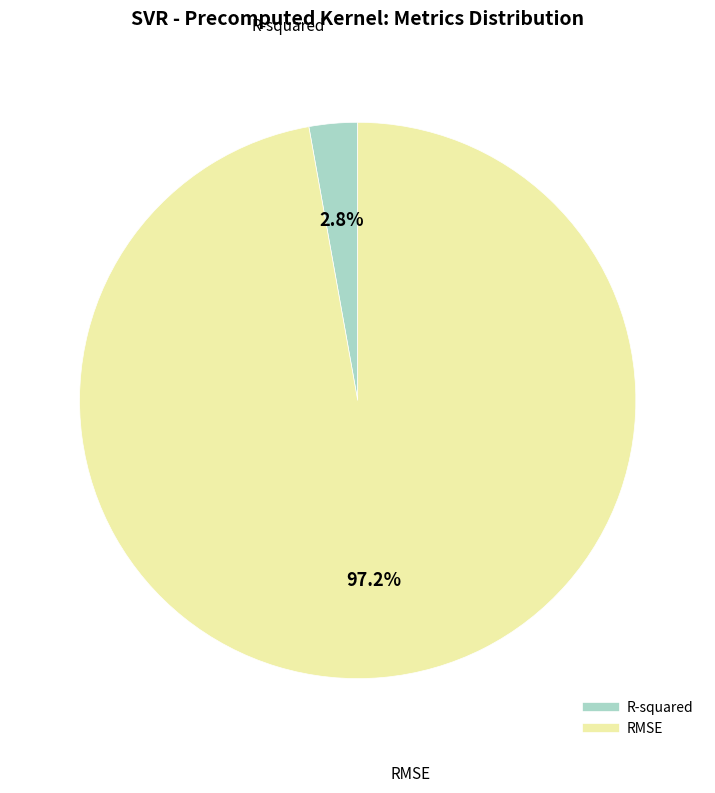

How many slices are in this pie chart?

2